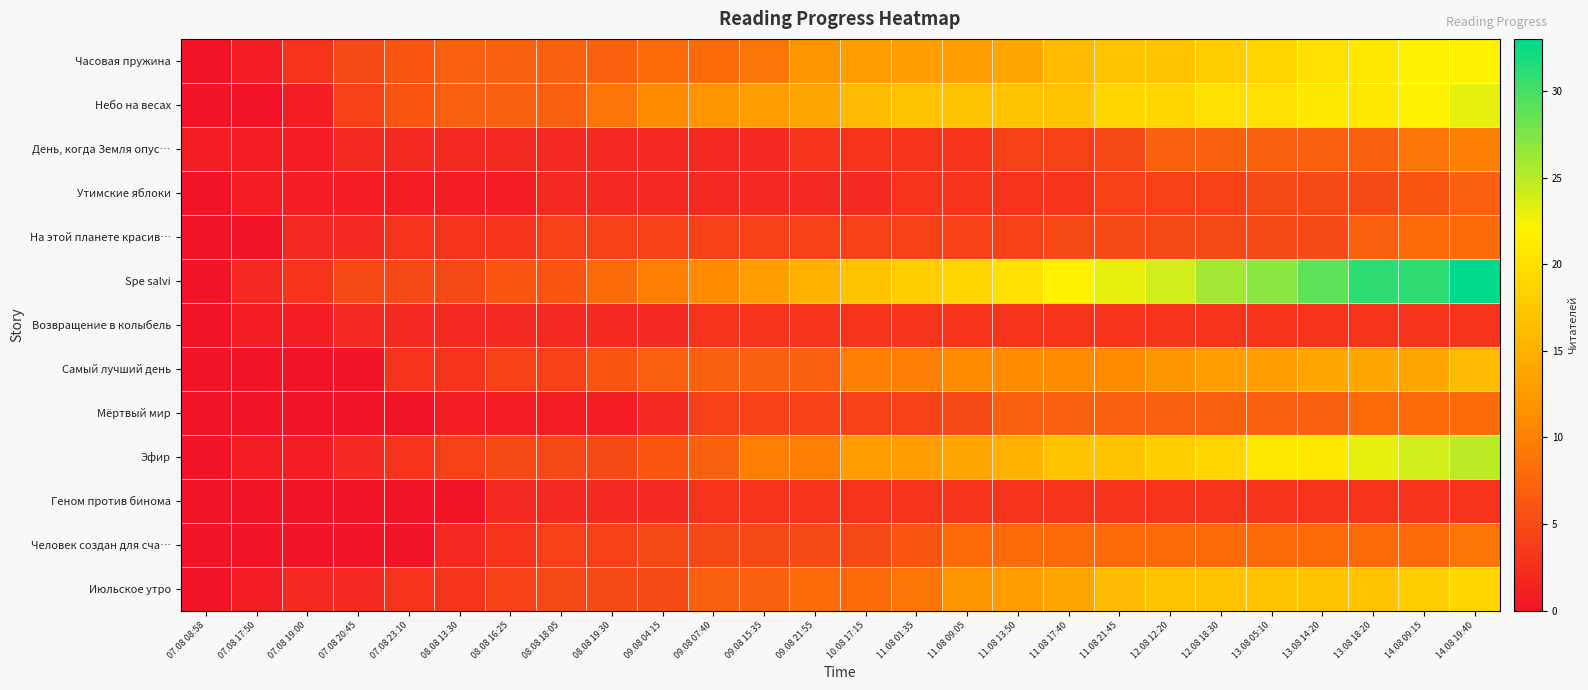

Reading right to left, extract all data points from this chart.

Часовая пружина: 14.08 19:40=22	14.08 09:15=22	13.08 18:20=21	13.08 14:20=20	13.08 05:10=19	12.08 18:30=18	12.08 12:20=17	11.08 21:45=17	11.08 17:40=16	11.08 13:50=14	11.08 09:05=13	11.08 01:35=13	10.08 17:15=13	09.08 21:55=12	09.08 15:35=9	09.08 07:40=8	09.08 04:15=8	08.08 19:30=7	08.08 18:05=7	08.08 16:25=7	08.08 13:30=7	07.08 23:10=6	07.08 20:45=5	07.08 19:00=3	07.08 17:50=1	07.08 08:58=0
Небо на весах: 14.08 19:40=23	14.08 09:15=22	13.08 18:20=21	13.08 14:20=21	13.08 05:10=20	12.08 18:30=20	12.08 12:20=19	11.08 21:45=19	11.08 17:40=17	11.08 13:50=17	11.08 09:05=17	11.08 01:35=17	10.08 17:15=16	09.08 21:55=14	09.08 15:35=13	09.08 07:40=12	09.08 04:15=11	08.08 19:30=9	08.08 18:05=7	08.08 16:25=7	08.08 13:30=7	07.08 23:10=6	07.08 20:45=4	07.08 19:00=1	07.08 17:50=0	07.08 08:58=0
День, когда Земля опус…: 14.08 19:40=10	14.08 09:15=9	13.08 18:20=7	13.08 14:20=7	13.08 05:10=7	12.08 18:30=7	12.08 12:20=7	11.08 21:45=5	11.08 17:40=4	11.08 13:50=4	11.08 09:05=3	11.08 01:35=3	10.08 17:15=3	09.08 21:55=3	09.08 15:35=2	09.08 07:40=2	09.08 04:15=2	08.08 19:30=2	08.08 18:05=2	08.08 16:25=2	08.08 13:30=2	07.08 23:10=2	07.08 20:45=2	07.08 19:00=1	07.08 17:50=1	07.08 08:58=1
Утимские яблоки: 14.08 19:40=7	14.08 09:15=6	13.08 18:20=5	13.08 14:20=5	13.08 05:10=5	12.08 18:30=4	12.08 12:20=4	11.08 21:45=4	11.08 17:40=3	11.08 13:50=3	11.08 09:05=3	11.08 01:35=3	10.08 17:15=2	09.08 21:55=2	09.08 15:35=2	09.08 07:40=2	09.08 04:15=2	08.08 19:30=2	08.08 18:05=2	08.08 16:25=1	08.08 13:30=1	07.08 23:10=1	07.08 20:45=1	07.08 19:00=1	07.08 17:50=1	07.08 08:58=0
На этой планете красив…: 14.08 19:40=8	14.08 09:15=8	13.08 18:20=7	13.08 14:20=5	13.08 05:10=5	12.08 18:30=5	12.08 12:20=5	11.08 21:45=5	11.08 17:40=5	11.08 13:50=4	11.08 09:05=4	11.08 01:35=4	10.08 17:15=4	09.08 21:55=4	09.08 15:35=4	09.08 07:40=4	09.08 04:15=4	08.08 19:30=4	08.08 18:05=4	08.08 16:25=3	08.08 13:30=3	07.08 23:10=3	07.08 20:45=2	07.08 19:00=2	07.08 17:50=0	07.08 08:58=0
Spe salvi: 14.08 19:40=33	14.08 09:15=31	13.08 18:20=31	13.08 14:20=29	13.08 05:10=27	12.08 18:30=26	12.08 12:20=24	11.08 21:45=23	11.08 17:40=22	11.08 13:50=20	11.08 09:05=19	11.08 01:35=18	10.08 17:15=17	09.08 21:55=15	09.08 15:35=13	09.08 07:40=11	09.08 04:15=10	08.08 19:30=8	08.08 18:05=6	08.08 16:25=6	08.08 13:30=5	07.08 23:10=5	07.08 20:45=5	07.08 19:00=3	07.08 17:50=2	07.08 08:58=0
Возвращение в колыбель: 14.08 19:40=3	14.08 09:15=3	13.08 18:20=3	13.08 14:20=3	13.08 05:10=3	12.08 18:30=3	12.08 12:20=3	11.08 21:45=3	11.08 17:40=3	11.08 13:50=3	11.08 09:05=3	11.08 01:35=3	10.08 17:15=3	09.08 21:55=3	09.08 15:35=3	09.08 07:40=3	09.08 04:15=2	08.08 19:30=2	08.08 18:05=2	08.08 16:25=2	08.08 13:30=2	07.08 23:10=2	07.08 20:45=2	07.08 19:00=1	07.08 17:50=1	07.08 08:58=0
Самый лучший день: 14.08 19:40=16	14.08 09:15=14	13.08 18:20=14	13.08 14:20=14	13.08 05:10=13	12.08 18:30=13	12.08 12:20=12	11.08 21:45=11	11.08 17:40=11	11.08 13:50=11	11.08 09:05=11	11.08 01:35=10	10.08 17:15=10	09.08 21:55=7	09.08 15:35=7	09.08 07:40=7	09.08 04:15=7	08.08 19:30=6	08.08 18:05=4	08.08 16:25=4	08.08 13:30=3	07.08 23:10=3	07.08 20:45=0	07.08 19:00=0	07.08 17:50=0	07.08 08:58=0
Мёртвый мир: 14.08 19:40=8	14.08 09:15=8	13.08 18:20=8	13.08 14:20=7	13.08 05:10=7	12.08 18:30=7	12.08 12:20=7	11.08 21:45=7	11.08 17:40=7	11.08 13:50=7	11.08 09:05=5	11.08 01:35=4	10.08 17:15=4	09.08 21:55=4	09.08 15:35=4	09.08 07:40=4	09.08 04:15=2	08.08 19:30=1	08.08 18:05=1	08.08 16:25=1	08.08 13:30=1	07.08 23:10=0	07.08 20:45=0	07.08 19:00=0	07.08 17:50=0	07.08 08:58=0
Эфир: 14.08 19:40=25	14.08 09:15=24	13.08 18:20=23	13.08 14:20=21	13.08 05:10=21	12.08 18:30=19	12.08 12:20=18	11.08 21:45=17	11.08 17:40=17	11.08 13:50=15	11.08 09:05=14	11.08 01:35=13	10.08 17:15=13	09.08 21:55=10	09.08 15:35=10	09.08 07:40=7	09.08 04:15=6	08.08 19:30=5	08.08 18:05=5	08.08 16:25=5	08.08 13:30=4	07.08 23:10=3	07.08 20:45=2	07.08 19:00=1	07.08 17:50=1	07.08 08:58=0
Геном против бинома: 14.08 19:40=3	14.08 09:15=3	13.08 18:20=3	13.08 14:20=3	13.08 05:10=3	12.08 18:30=3	12.08 12:20=3	11.08 21:45=3	11.08 17:40=3	11.08 13:50=3	11.08 09:05=3	11.08 01:35=3	10.08 17:15=3	09.08 21:55=3	09.08 15:35=3	09.08 07:40=3	09.08 04:15=2	08.08 19:30=2	08.08 18:05=2	08.08 16:25=2	08.08 13:30=0	07.08 23:10=0	07.08 20:45=0	07.08 19:00=0	07.08 17:50=0	07.08 08:58=0
Человек создан для сча…: 14.08 19:40=9	14.08 09:15=8	13.08 18:20=8	13.08 14:20=8	13.08 05:10=8	12.08 18:30=8	12.08 12:20=8	11.08 21:45=8	11.08 17:40=8	11.08 13:50=8	11.08 09:05=8	11.08 01:35=6	10.08 17:15=5	09.08 21:55=5	09.08 15:35=5	09.08 07:40=5	09.08 04:15=5	08.08 19:30=4	08.08 18:05=4	08.08 16:25=3	08.08 13:30=2	07.08 23:10=0	07.08 20:45=0	07.08 19:00=0	07.08 17:50=0	07.08 08:58=0
Июльское утро: 14.08 19:40=19	14.08 09:15=18	13.08 18:20=17	13.08 14:20=17	13.08 05:10=17	12.08 18:30=17	12.08 12:20=17	11.08 21:45=16	11.08 17:40=14	11.08 13:50=13	11.08 09:05=12	11.08 01:35=9	10.08 17:15=8	09.08 21:55=8	09.08 15:35=7	09.08 07:40=7	09.08 04:15=5	08.08 19:30=5	08.08 18:05=5	08.08 16:25=4	08.08 13:30=3	07.08 23:10=3	07.08 20:45=2	07.08 19:00=2	07.08 17:50=1	07.08 08:58=0